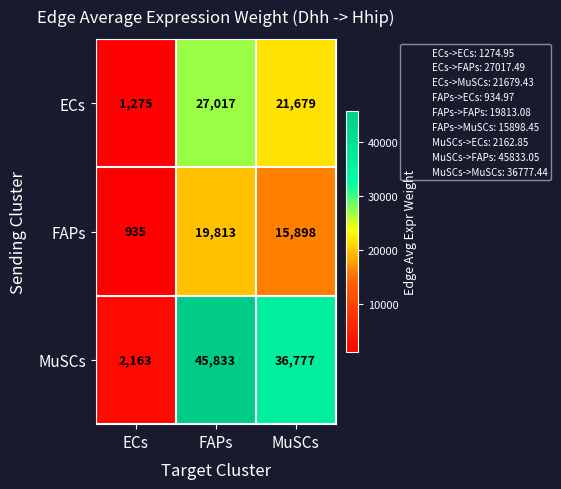

Which series has the widest spread of values?

MuSCs